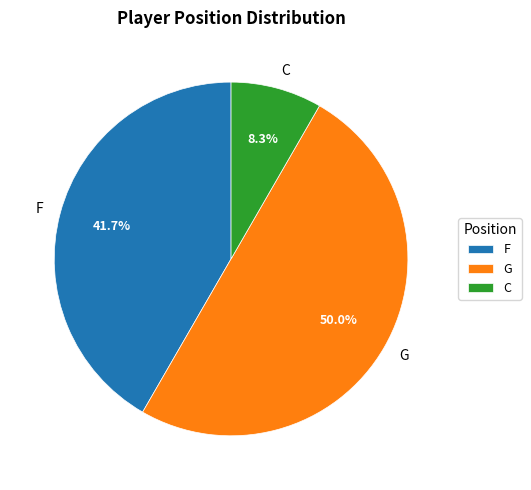

To the nearest percent, what percentage of the pie is F?

42%